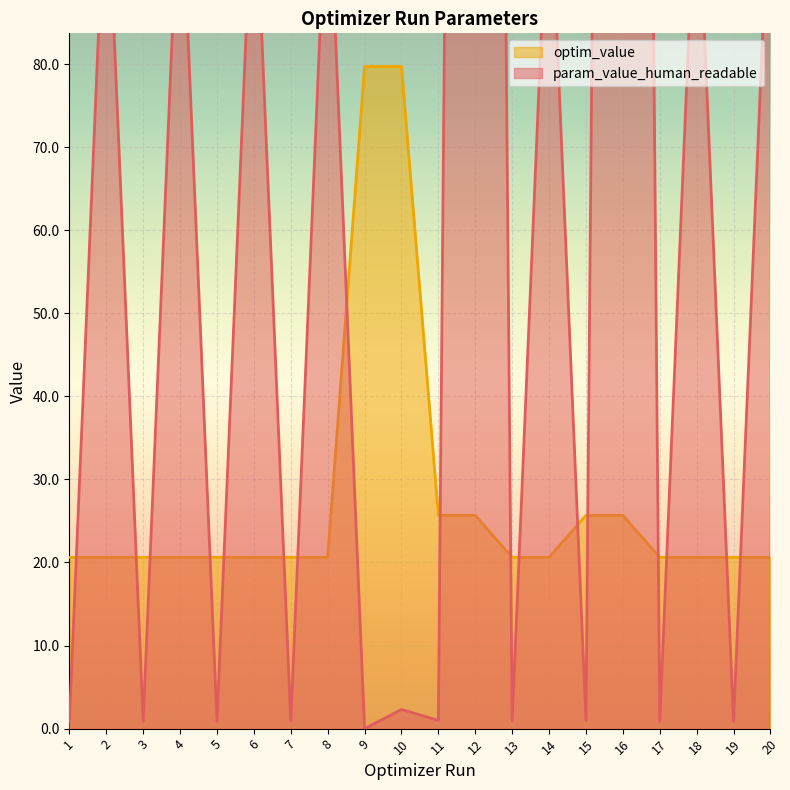

Reading left to right, what are all the values shown in this chart?

param_value_human_readable: 0.9	105.9	0.9	106.0	0.9	105.9	0.9	105.9	0.0	2.3	1.0	502.6	0.9	105.9	1.0	502.5	0.9	105.9	0.9	105.9
optim_value: 20.6	20.6	20.6	20.6	20.6	20.6	20.6	20.6	79.7	79.7	25.7	25.7	20.6	20.6	25.7	25.7	20.6	20.6	20.6	20.6